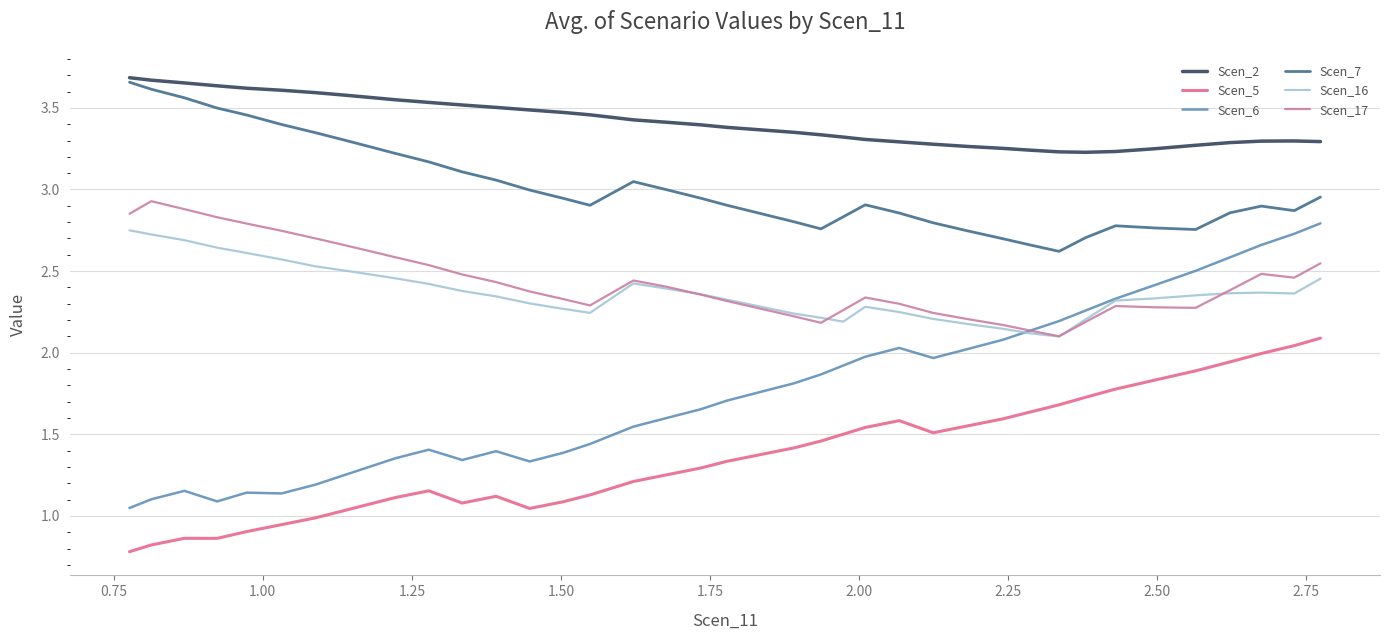

At how many categories does at least one series exceed 3?

40